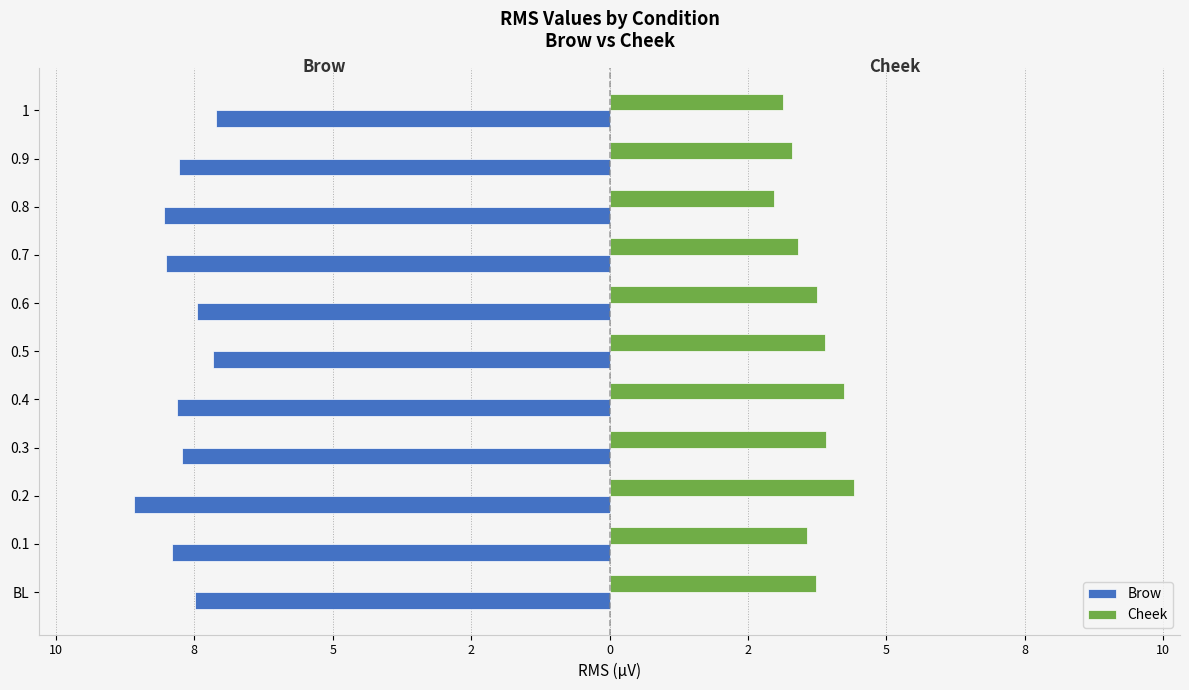

Reading left to right, what are all the values shown in this chart?

Brow: -7.5	-7.9	-8.6	-7.7	-7.8	-7.2	-7.4	-8.0	-8.1	-7.8	-7.1
Cheek: 3.7	3.6	4.4	3.9	4.2	3.9	3.7	3.4	3.0	3.3	3.1